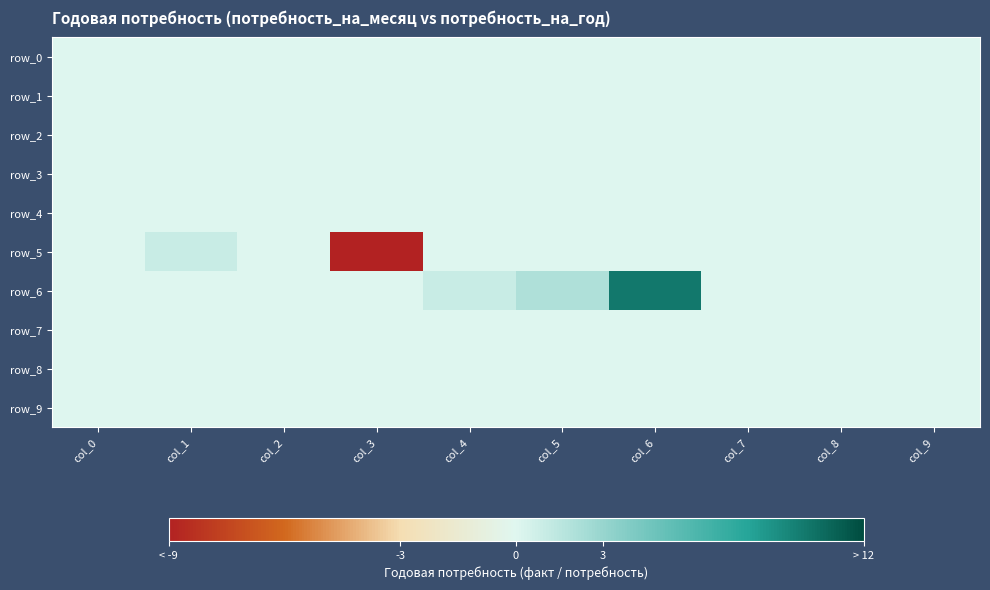

Reading left to right, extract all data points from this chart.

row_0: col_0=0	col_1=0	col_2=0	col_3=0	col_4=0	col_5=0	col_6=0	col_7=0	col_8=0	col_9=0
row_1: col_0=0	col_1=0	col_2=0	col_3=0	col_4=0	col_5=0	col_6=0	col_7=0	col_8=0	col_9=0
row_2: col_0=0	col_1=0	col_2=0	col_3=0	col_4=0	col_5=0	col_6=0	col_7=0	col_8=0	col_9=0
row_3: col_0=0	col_1=0	col_2=0	col_3=0	col_4=0	col_5=0	col_6=0	col_7=0	col_8=0	col_9=0
row_4: col_0=0	col_1=0	col_2=0	col_3=0	col_4=0	col_5=0	col_6=0	col_7=0	col_8=0	col_9=0
row_5: col_0=0	col_1=1	col_2=0	col_3=-9	col_4=0	col_5=0	col_6=0	col_7=0	col_8=0	col_9=0
row_6: col_0=0	col_1=0	col_2=0	col_3=0	col_4=1	col_5=2	col_6=10	col_7=0	col_8=0	col_9=0
row_7: col_0=0	col_1=0	col_2=0	col_3=0	col_4=0	col_5=0	col_6=0	col_7=0	col_8=0	col_9=0
row_8: col_0=0	col_1=0	col_2=0	col_3=0	col_4=0	col_5=0	col_6=0	col_7=0	col_8=0	col_9=0
row_9: col_0=0	col_1=0	col_2=0	col_3=0	col_4=0	col_5=0	col_6=0	col_7=0	col_8=0	col_9=0